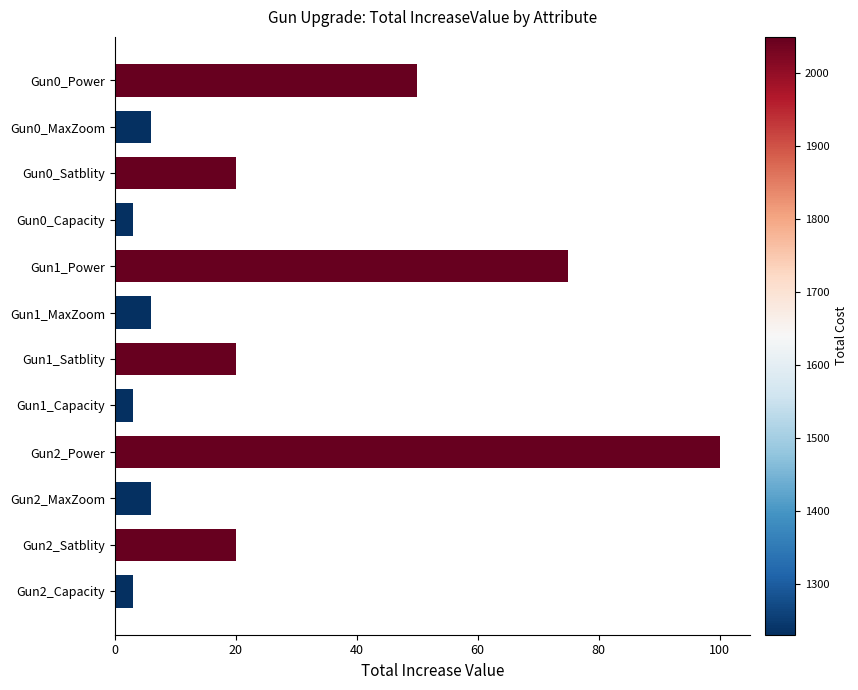

How many series are shown in this chart?

1